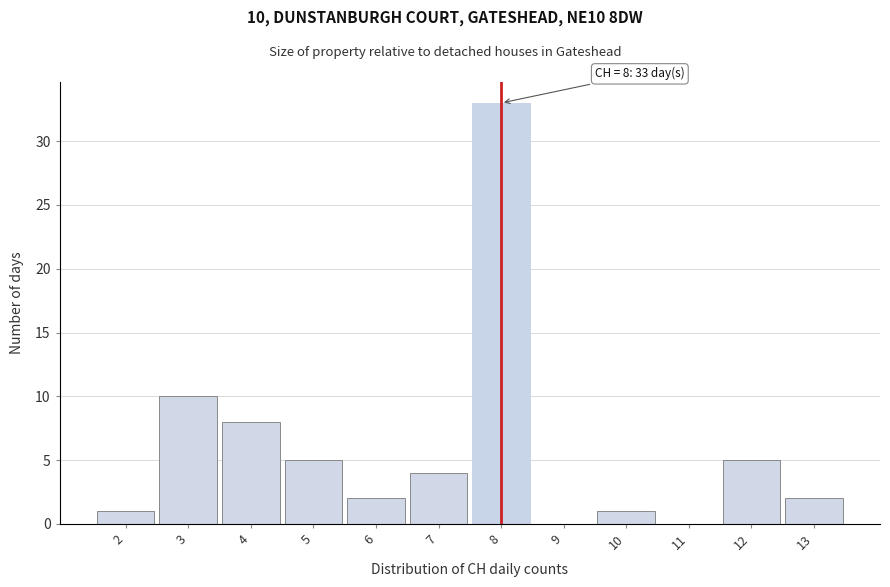

Over which range of the x-axis is the bar tallest?

7.5 to 8.5